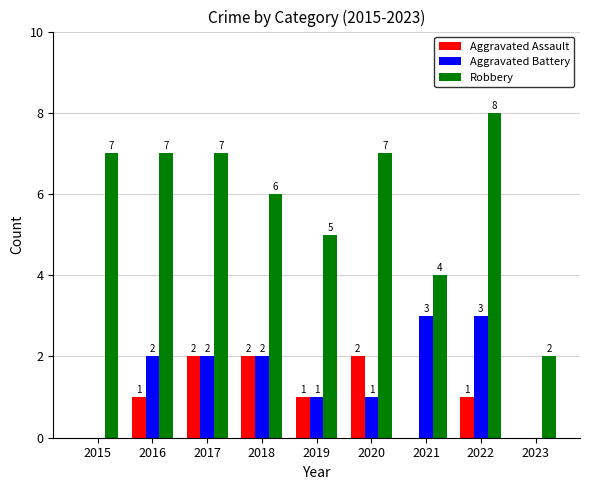

Reading right to left, list all the values displayed in this chart.

Aggravated Assault: 2023=0	2022=1	2021=0	2020=2	2019=1	2018=2	2017=2	2016=1	2015=0
Aggravated Battery: 2023=0	2022=3	2021=3	2020=1	2019=1	2018=2	2017=2	2016=2	2015=0
Robbery: 2023=2	2022=8	2021=4	2020=7	2019=5	2018=6	2017=7	2016=7	2015=7